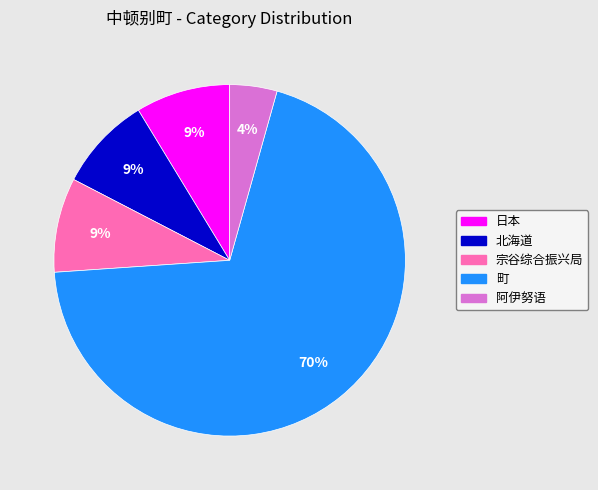

Between 宗谷综合振兴局 and 阿伊努语, which is larger?

宗谷综合振兴局